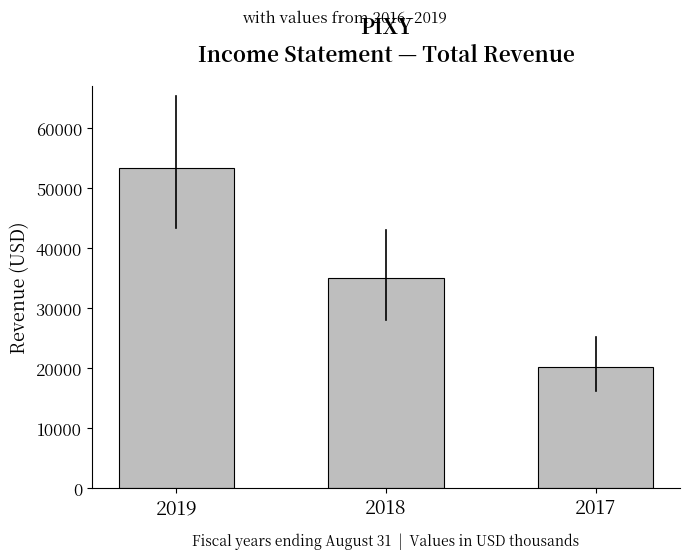

What is the difference between the maximum and minimum values?

33200